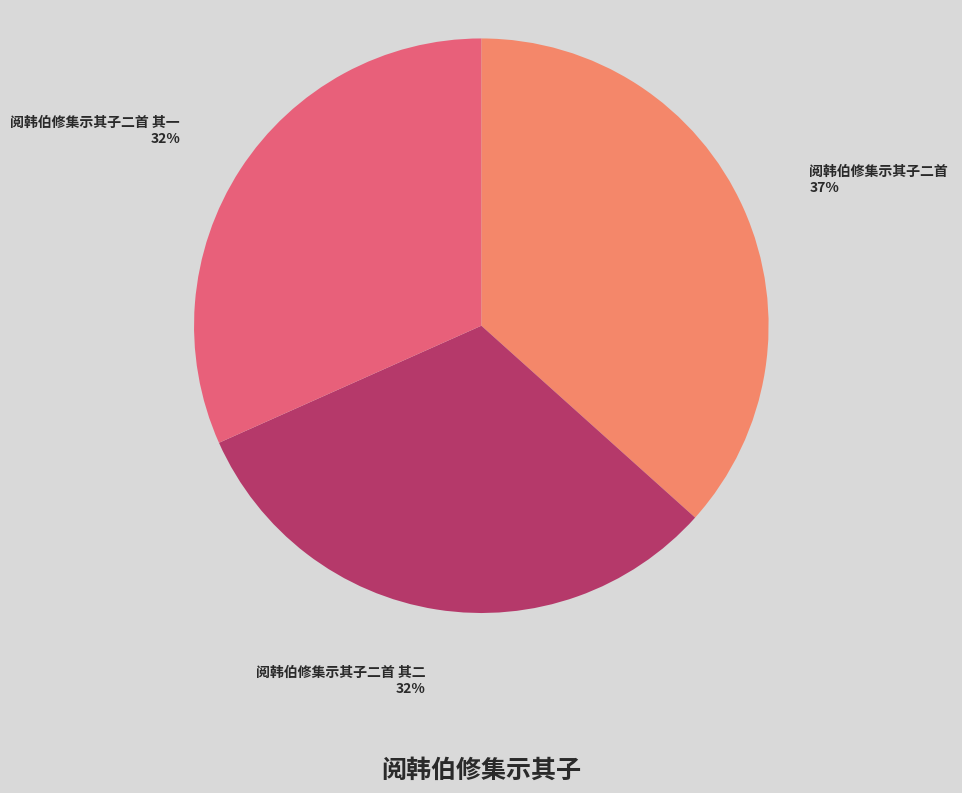

To the nearest percent, what is the difference between the largest and smallest slice percentages?

5%